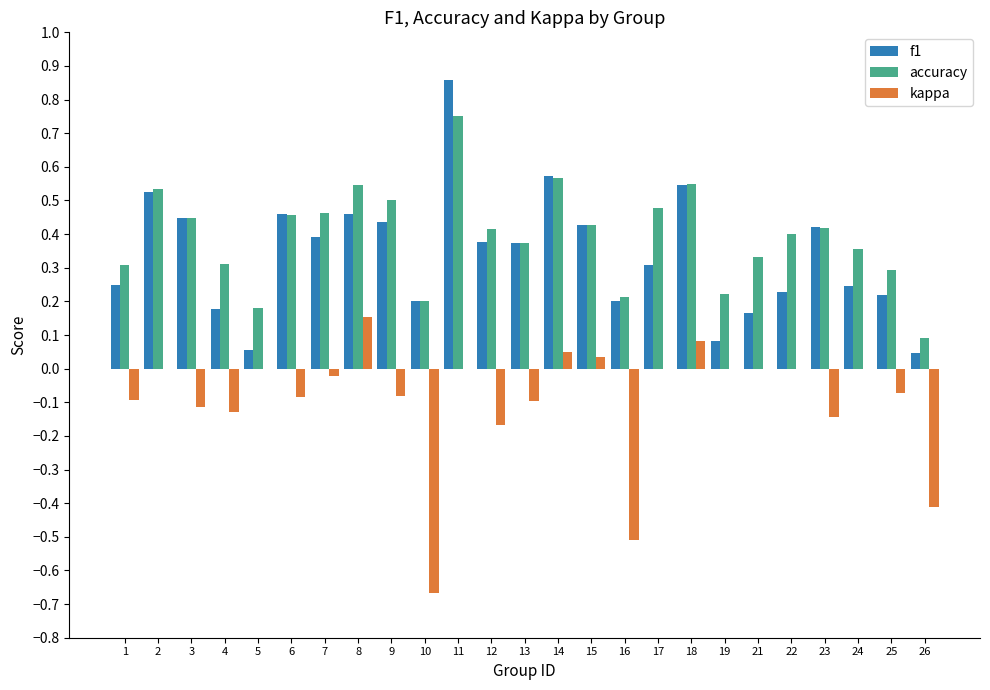

Between 7 and 8, which series saw the biggest shift?

kappa